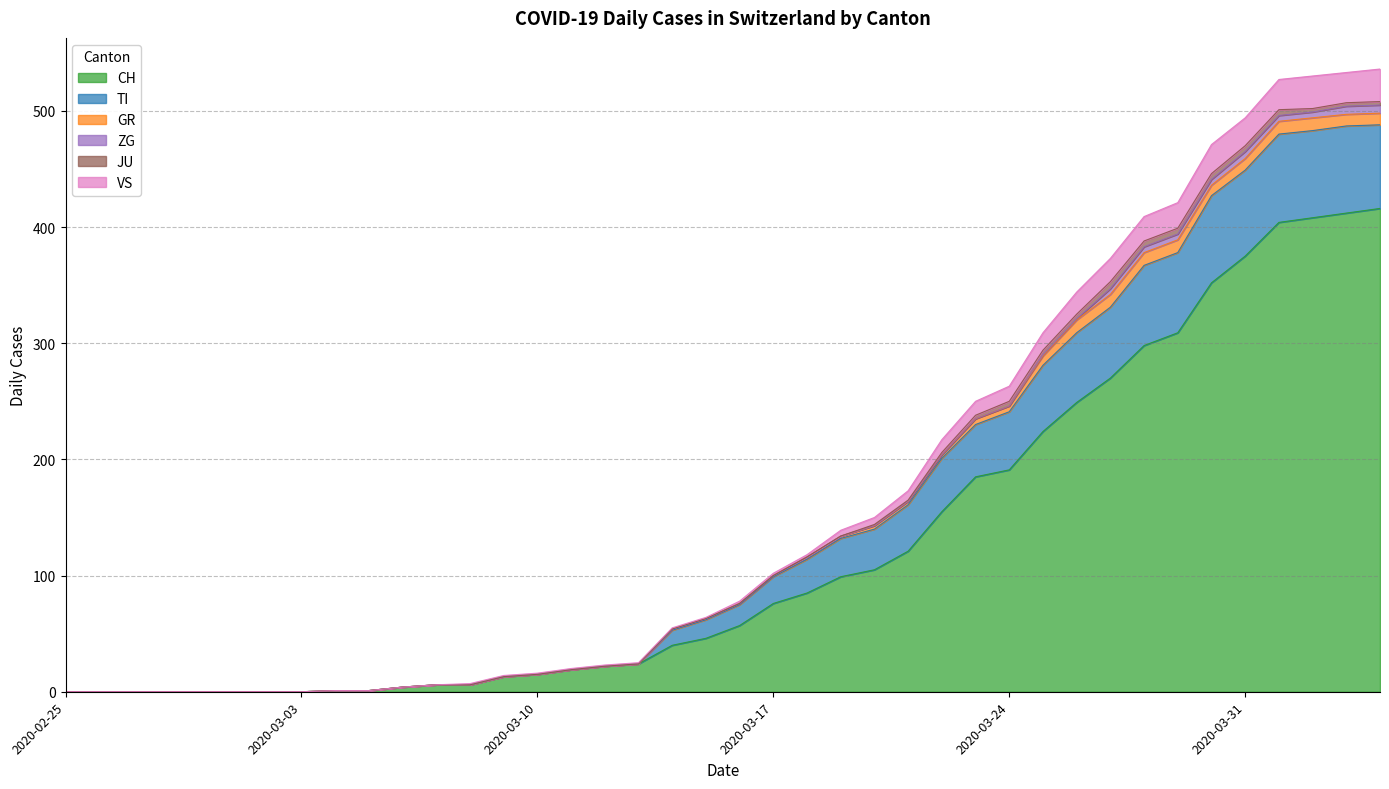

The value of CH at 2020-03-17 is 76. True or false?

True